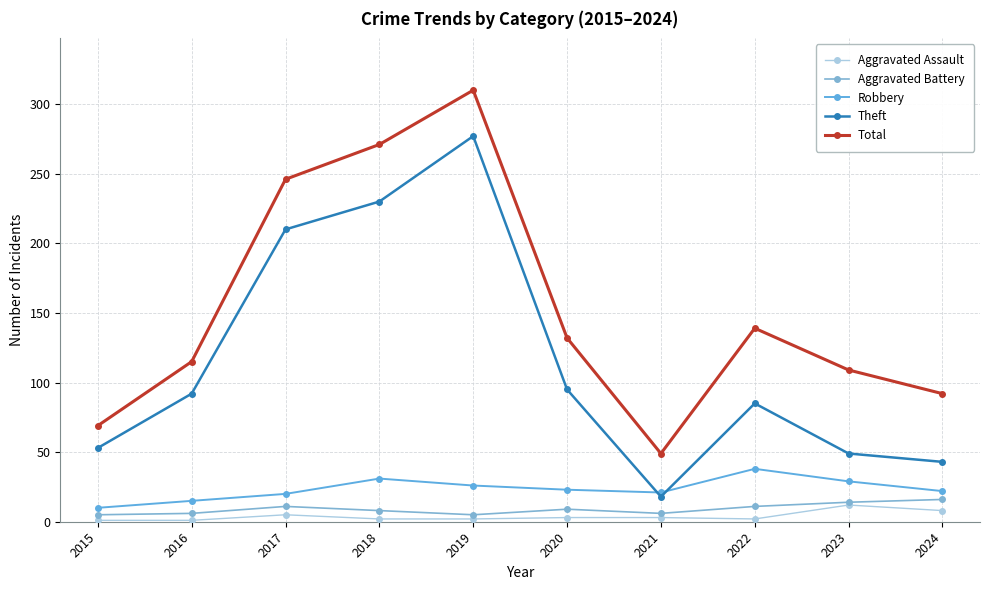

List the series in order of their peak value, lowest first.

Aggravated Assault, Aggravated Battery, Robbery, Theft, Total